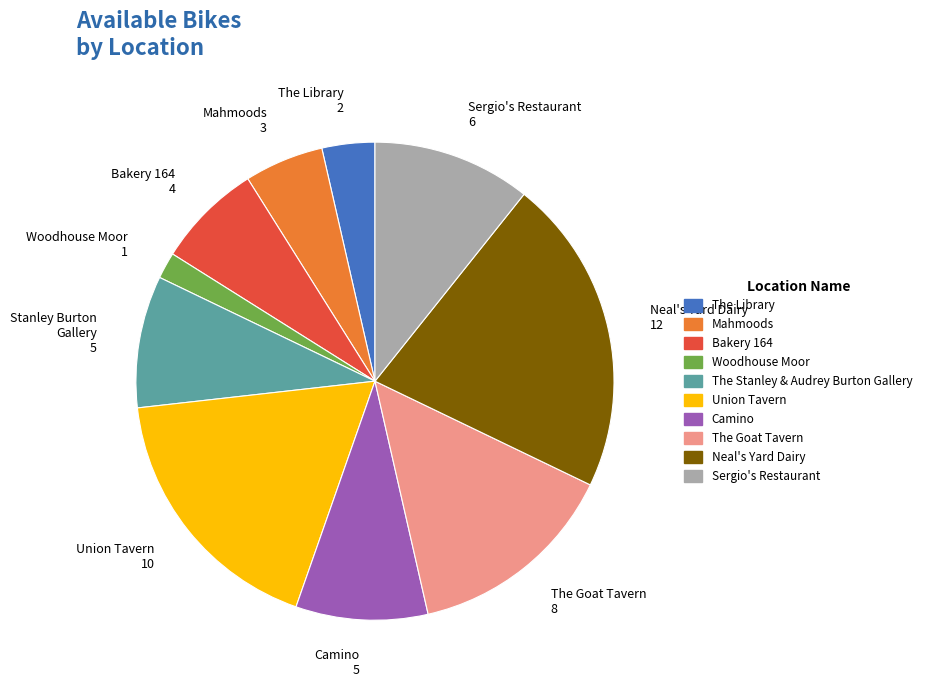

Approximately how many times larger is the value at The Goat Tavern 8 compared to Bakery 164 4?

2.0